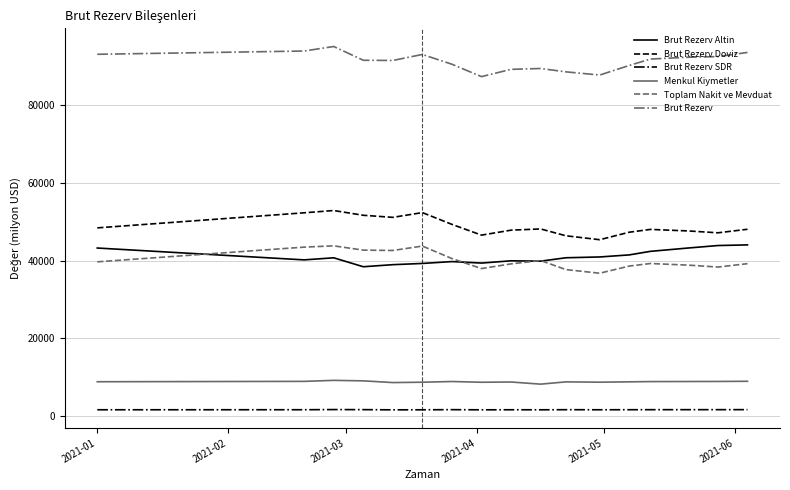

Which series has the largest total across all categories?

Brut Rezerv